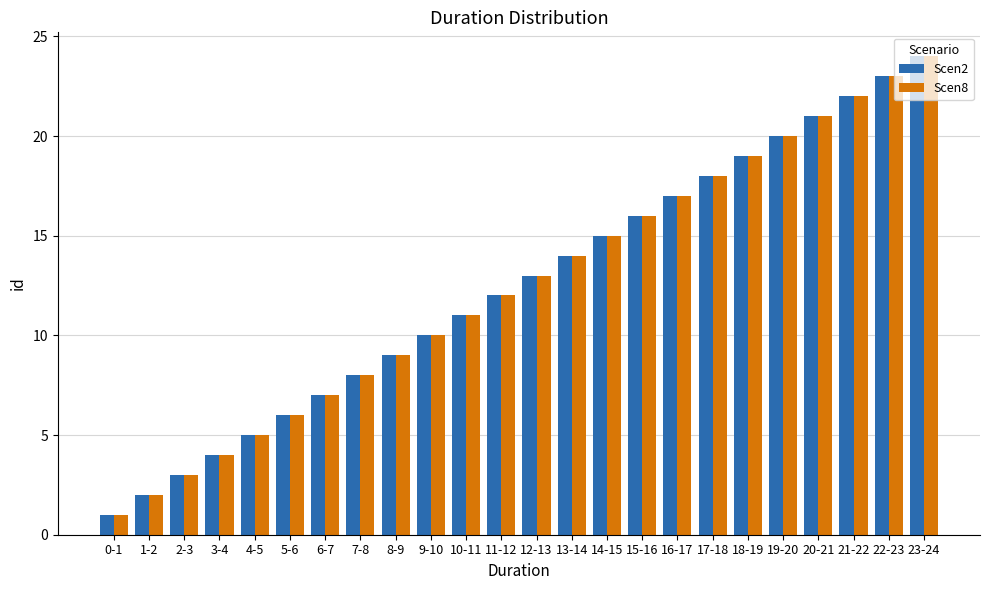

Reading right to left, list all the values displayed in this chart.

Scen2: 24	23	22	21	20	19	18	17	16	15	14	13	12	11	10	9	8	7	6	5	4	3	2	1
Scen8: 24	23	22	21	20	19	18	17	16	15	14	13	12	11	10	9	8	7	6	5	4	3	2	1